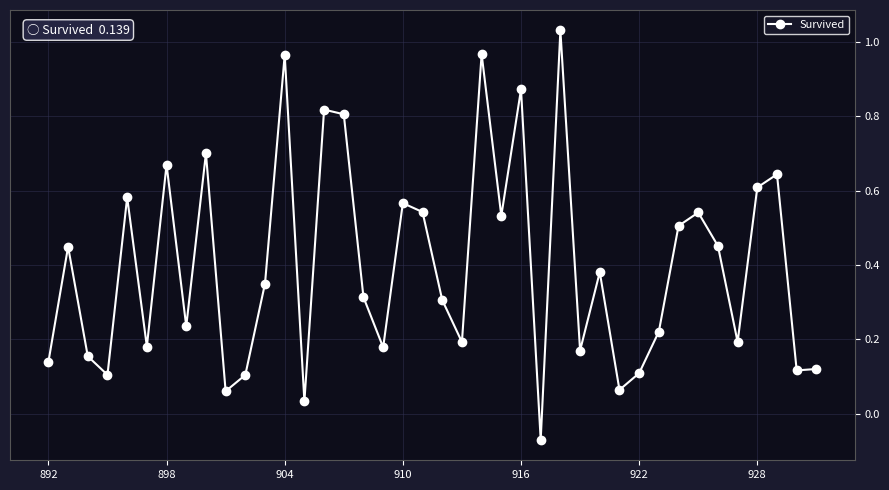

True or false: the data has more than 0 interior local peaks.

True